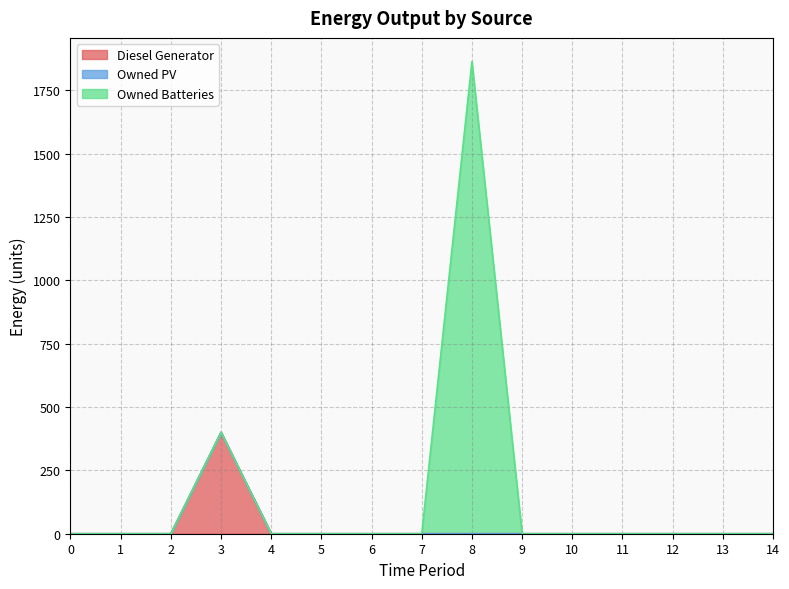

What are all the series names shown in the legend?

Diesel Generator, Owned PV, Owned Batteries